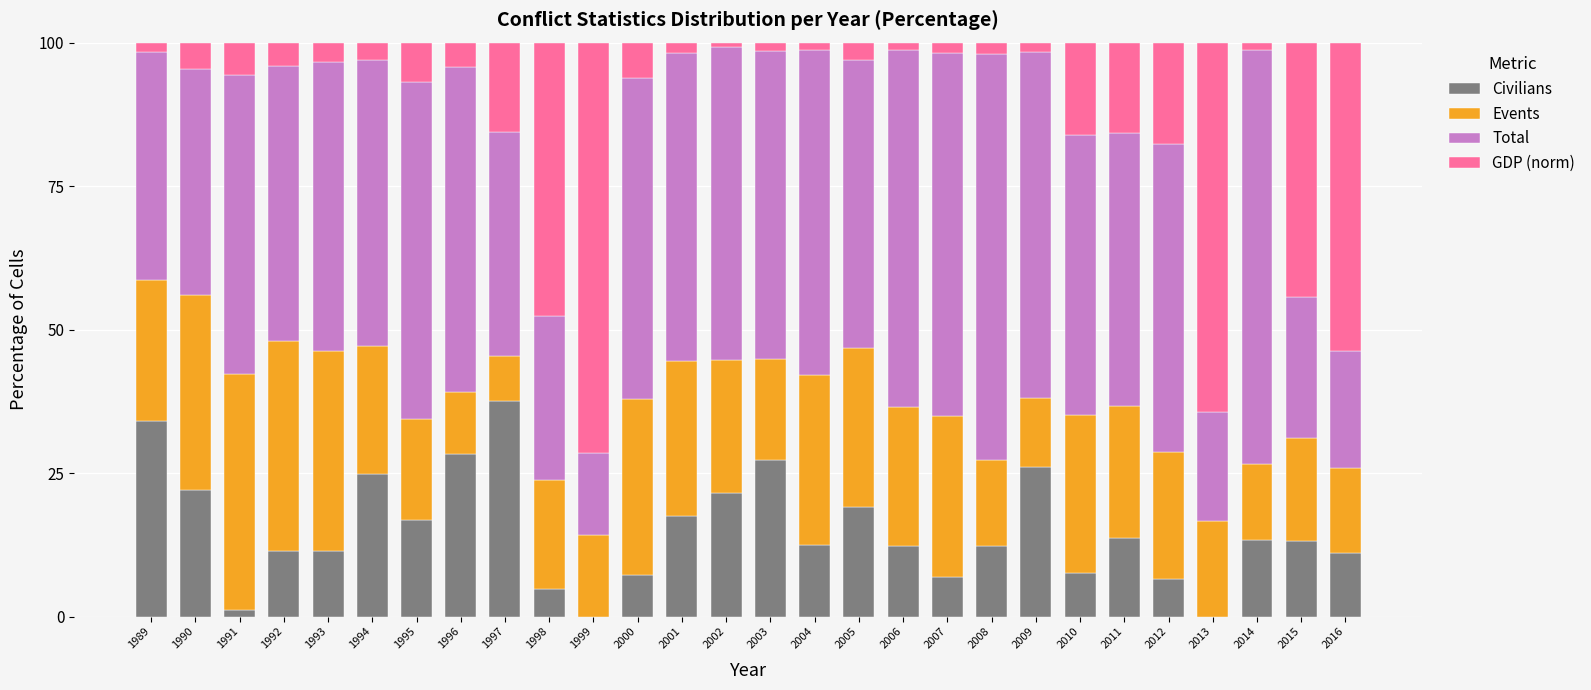

What is the sum of all Civilians values?

420.5